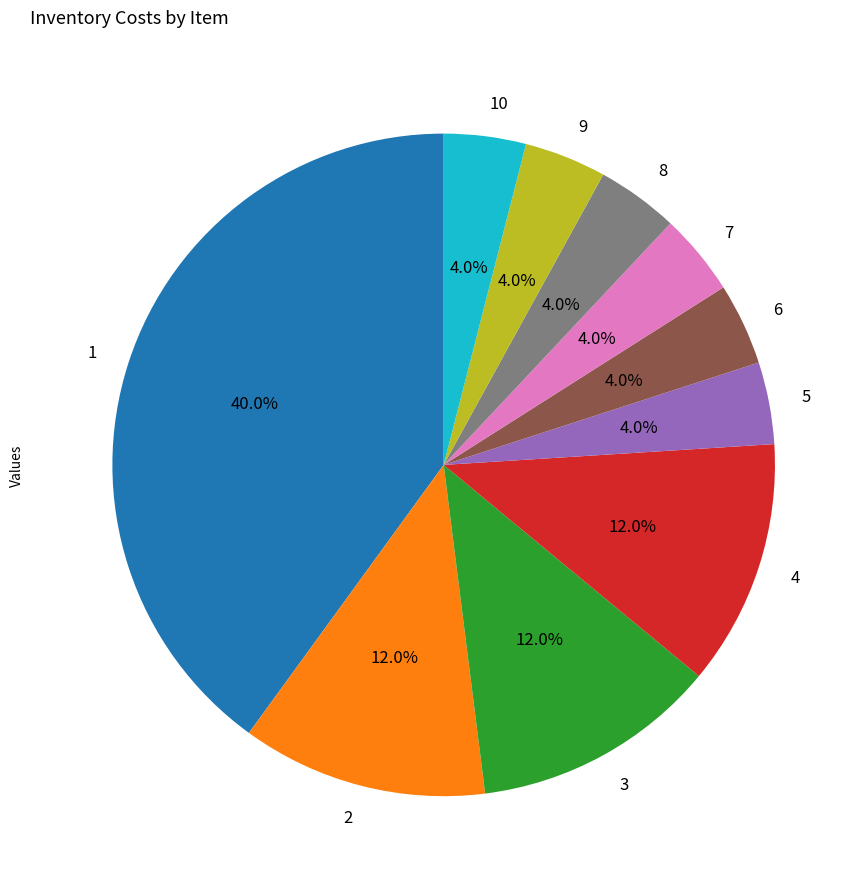

What percentage is the 6 slice, to the nearest percent?

4%